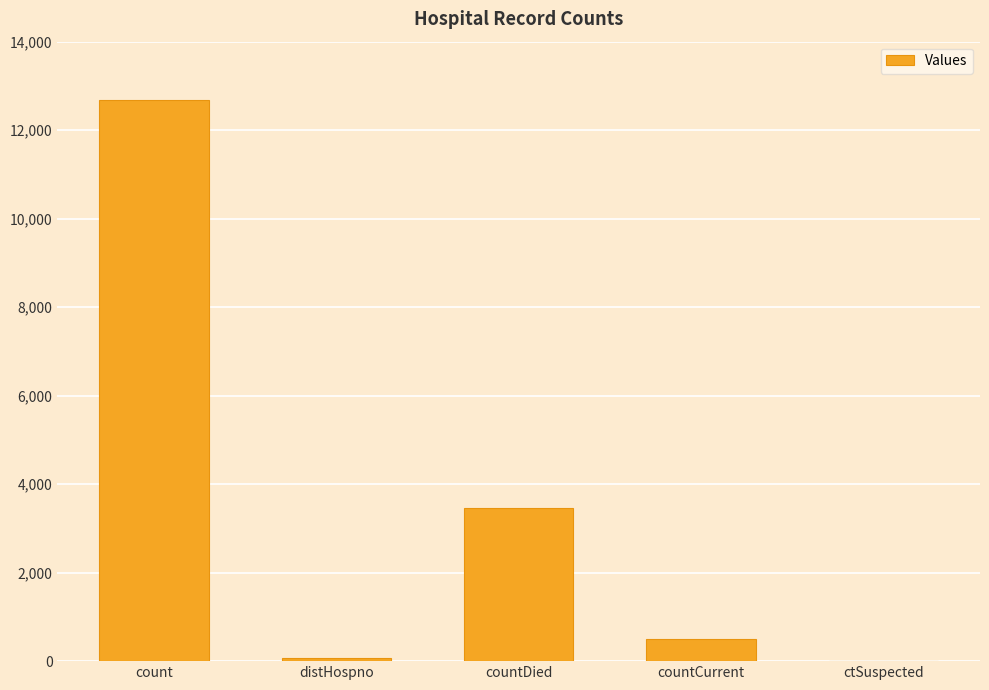

What is the difference between the values at distHospno and ctSuspected?

76